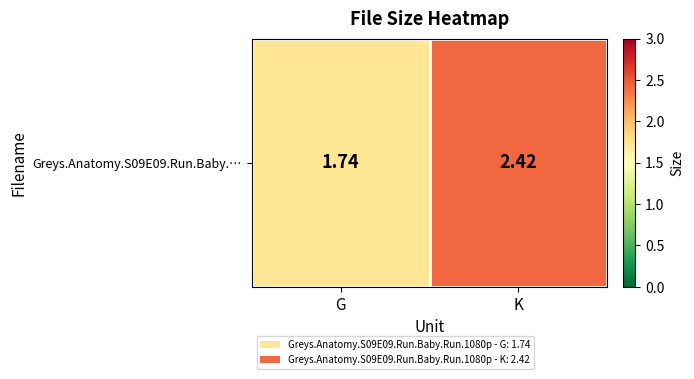

Reading right to left, transcribe all the data shown in this chart.

2.4	1.7